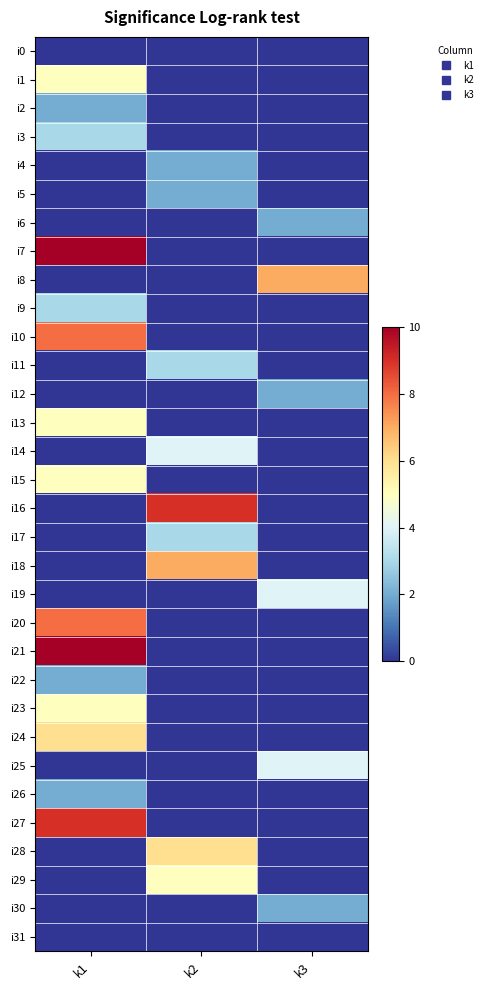

Reading right to left, extract all data points from this chart.

i0: k3=0	k2=0	k1=0
i1: k3=0	k2=0	k1=5
i2: k3=0	k2=0	k1=2
i3: k3=0	k2=0	k1=3
i4: k3=0	k2=2	k1=0
i5: k3=0	k2=2	k1=0
i6: k3=2	k2=0	k1=0
i7: k3=0	k2=0	k1=10
i8: k3=7	k2=0	k1=0
i9: k3=0	k2=0	k1=3
i10: k3=0	k2=0	k1=8
i11: k3=0	k2=3	k1=0
i12: k3=2	k2=0	k1=0
i13: k3=0	k2=0	k1=5
i14: k3=0	k2=4	k1=0
i15: k3=0	k2=0	k1=5
i16: k3=0	k2=9	k1=0
i17: k3=0	k2=3	k1=0
i18: k3=0	k2=7	k1=0
i19: k3=4	k2=0	k1=0
i20: k3=0	k2=0	k1=8
i21: k3=0	k2=0	k1=10
i22: k3=0	k2=0	k1=2
i23: k3=0	k2=0	k1=5
i24: k3=0	k2=0	k1=6
i25: k3=4	k2=0	k1=0
i26: k3=0	k2=0	k1=2
i27: k3=0	k2=0	k1=9
i28: k3=0	k2=6	k1=0
i29: k3=0	k2=5	k1=0
i30: k3=2	k2=0	k1=0
i31: k3=0	k2=0	k1=0